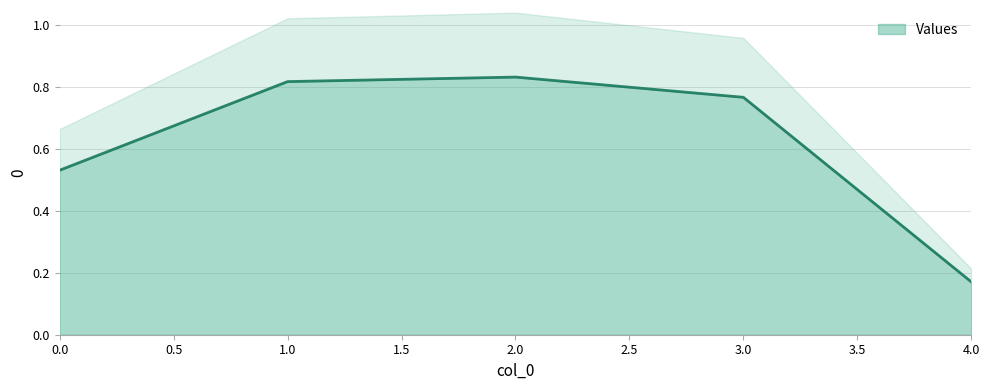

True or false: there are more than 1 points higher than both neighbors.

False